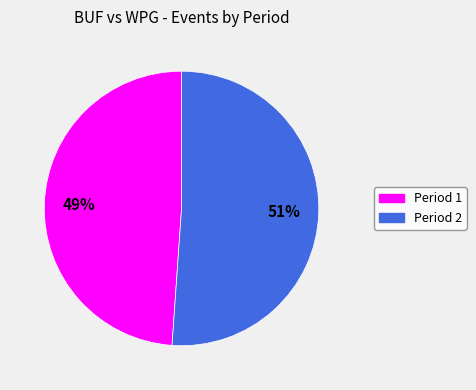

Which slice is the largest?

Period 2